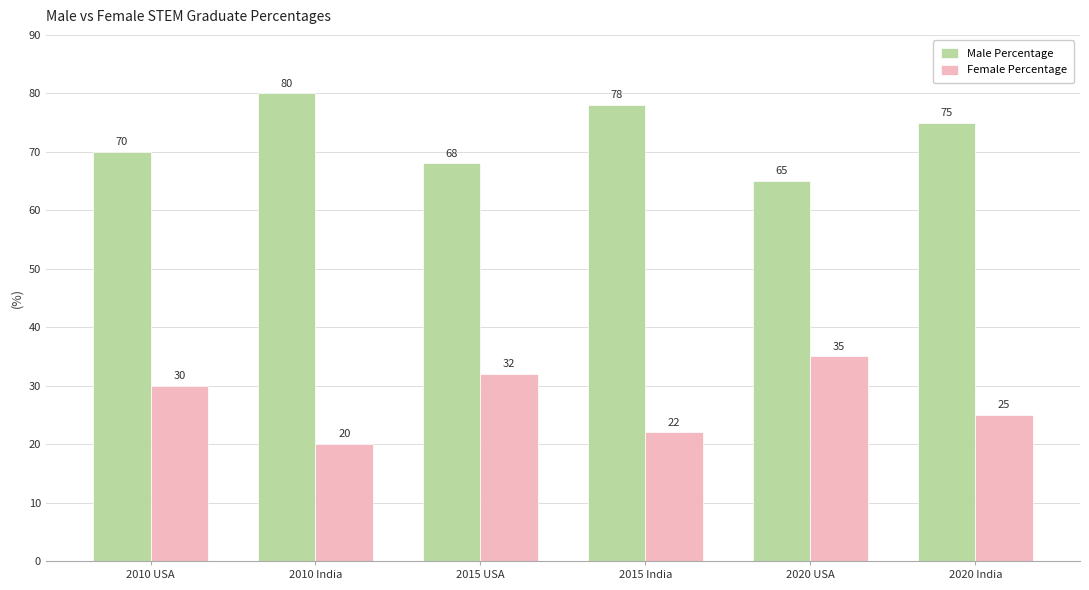

Count the Female Percentage values in the range 22 to 32.

4